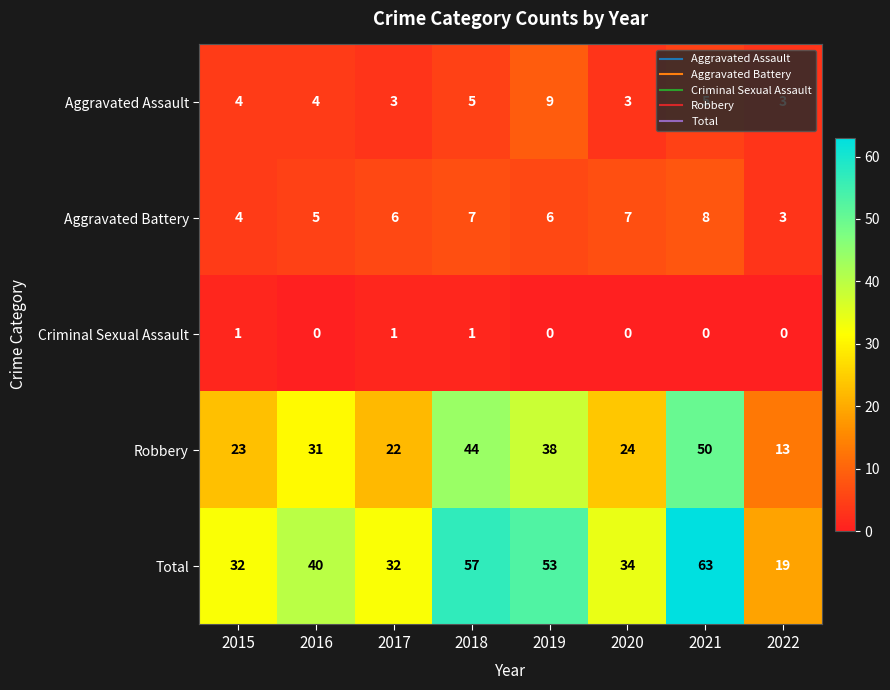

At which category is the sum across all series the highest?

2021